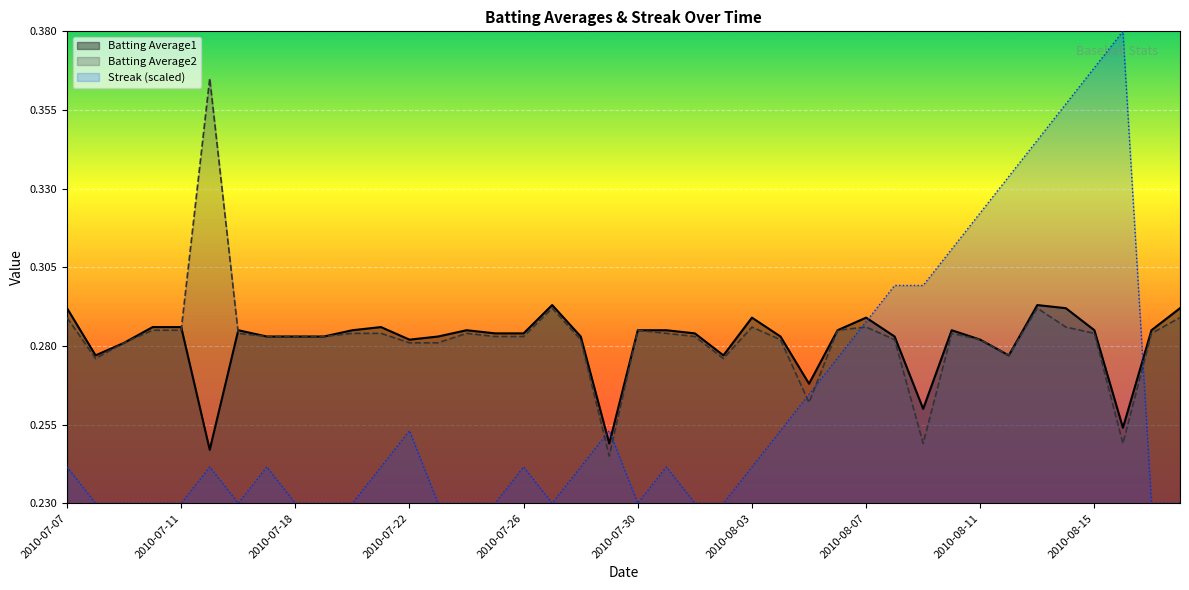

How many data points does each series have?

40